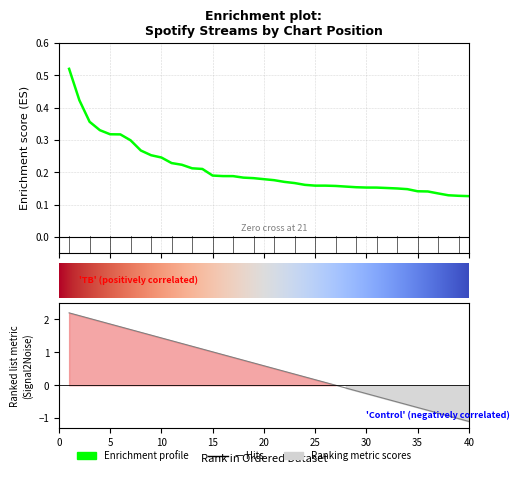

How many lines are shown in the chart?

1